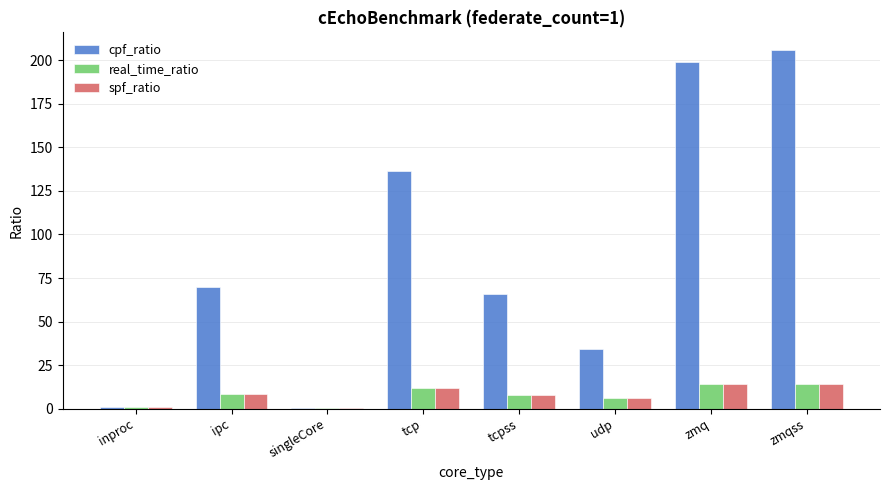

What is the difference between the spf_ratio values at udp and zmqss?

8.5